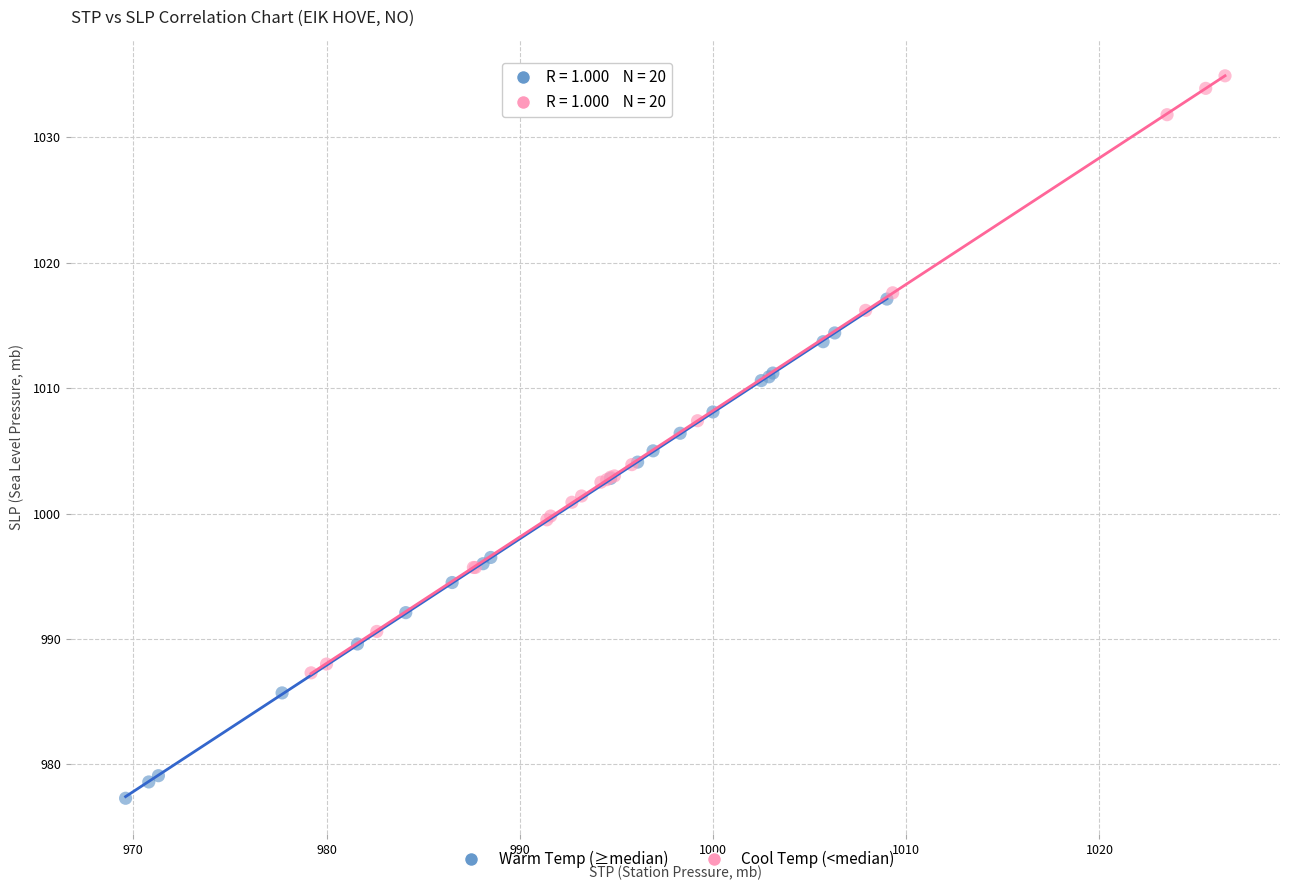

Which series has the largest Y range (max minus min)?

Cool Temp (<median)